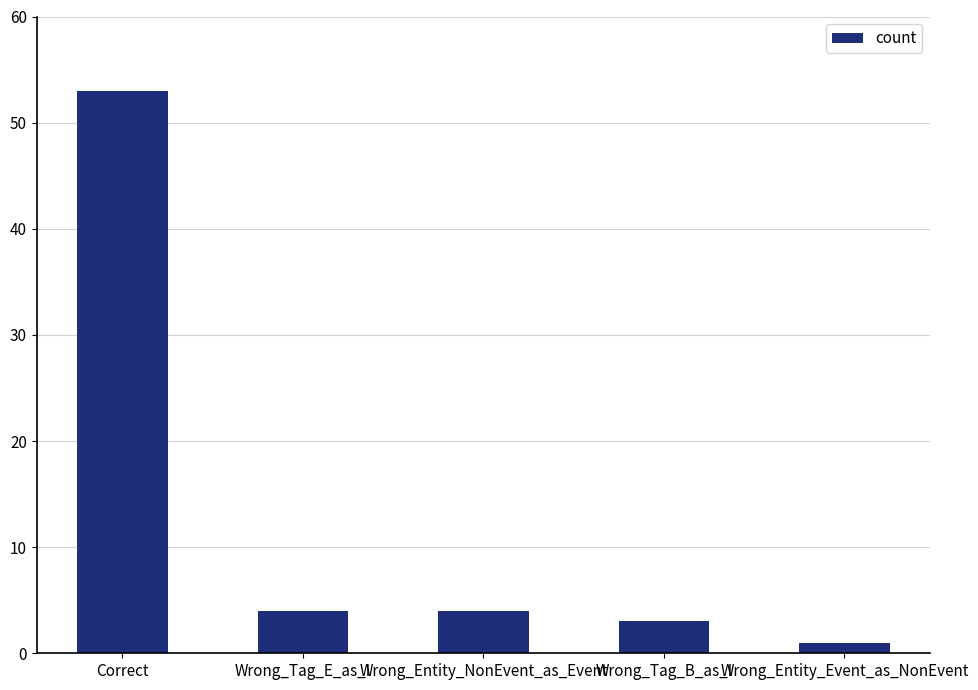

Count the number of data series in this chart.

1